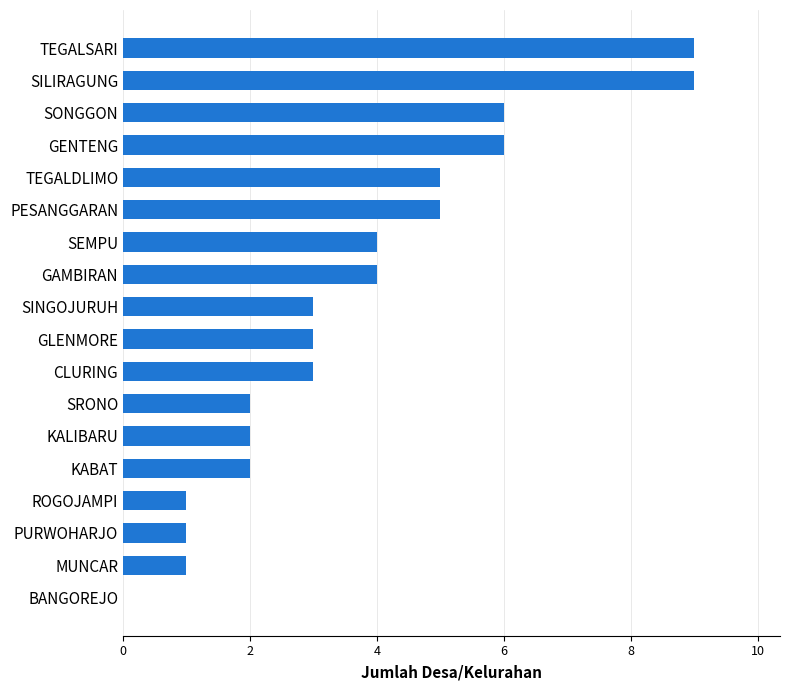

What is the greatest value displayed?

9